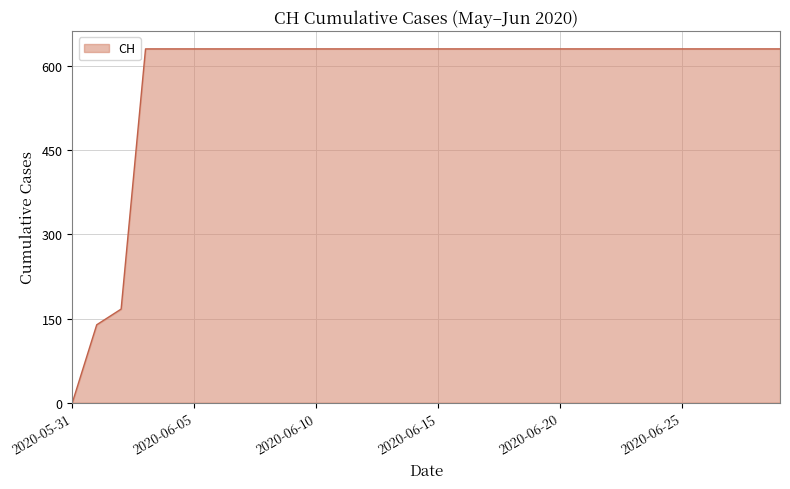

What is the greatest value displayed?

631